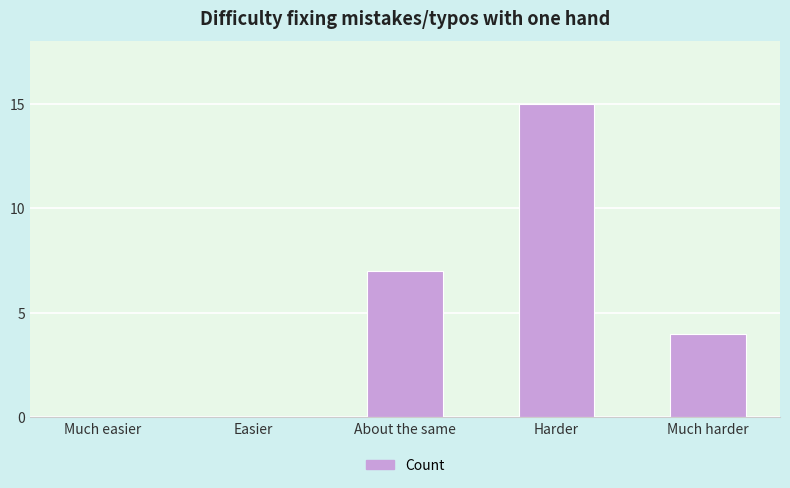

Is it true that the value at Harder is 15?

True